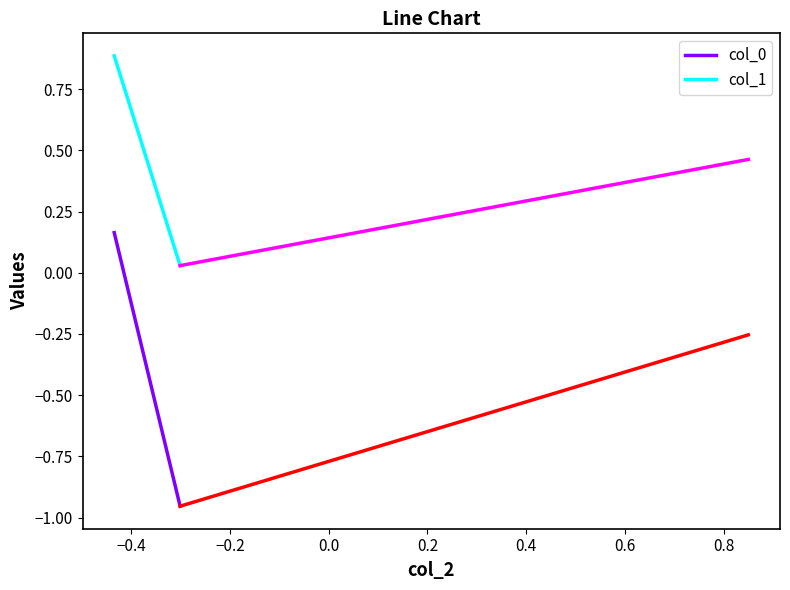

Which series has the largest total across all categories?

col_1